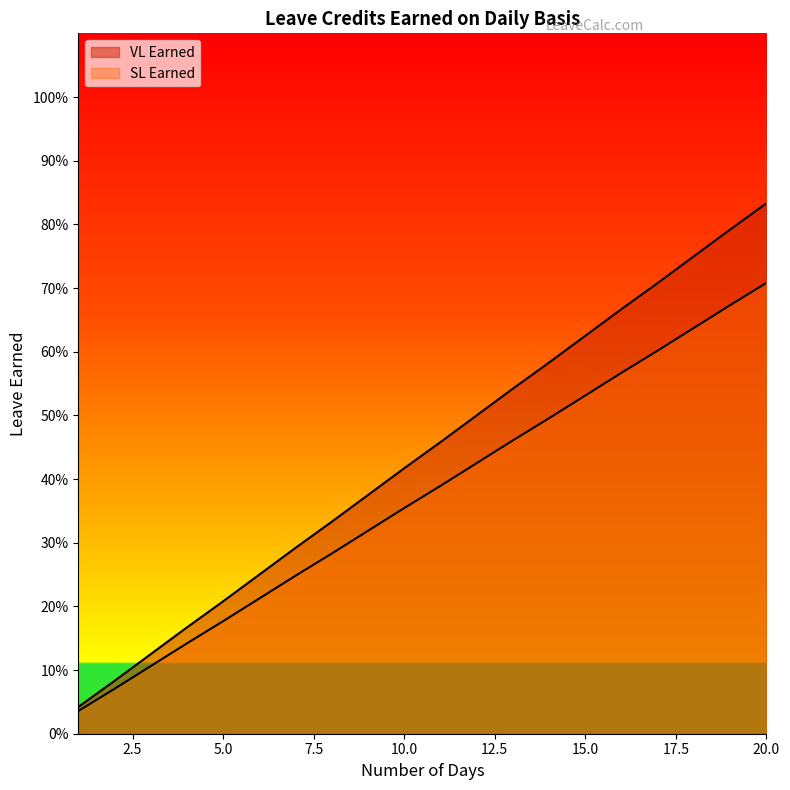

Reading left to right, transcribe all the data shown in this chart.

VL Earned: 1=0.0	2=0.1	3=0.1	4=0.2	5=0.2	6=0.2	7=0.3	8=0.3	9=0.4	10=0.4	11=0.5	12=0.5	13=0.5	14=0.6	15=0.6	16=0.7	17=0.7	18=0.8	19=0.8	20=0.8
SL Earned: 1=0.0	2=0.1	3=0.1	4=0.1	5=0.2	6=0.2	7=0.2	8=0.3	9=0.3	10=0.4	11=0.4	12=0.4	13=0.5	14=0.5	15=0.5	16=0.6	17=0.6	18=0.6	19=0.7	20=0.7